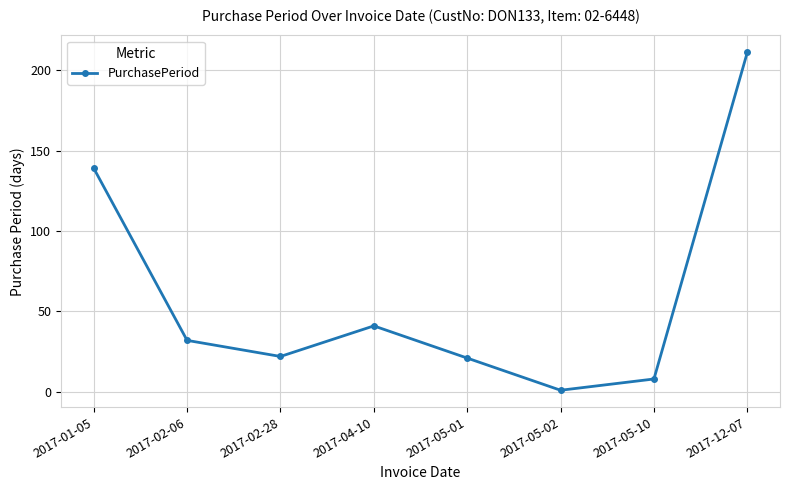

What is the change in value from 2017-02-06 to 2017-05-01?

-11